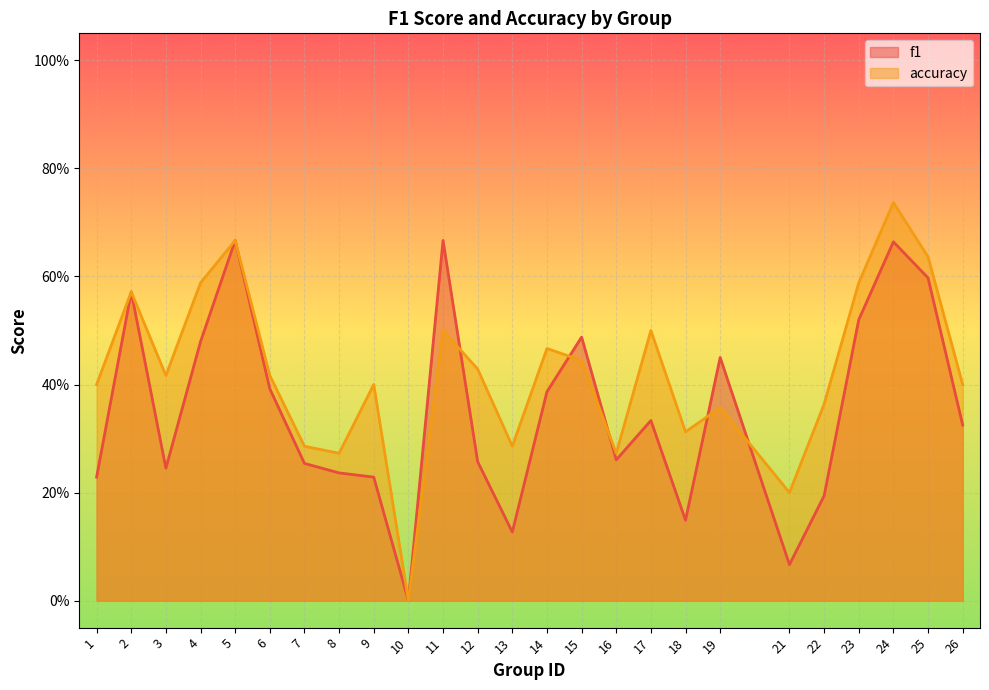

True or false: accuracy has a value of 0.6 at 4.

True